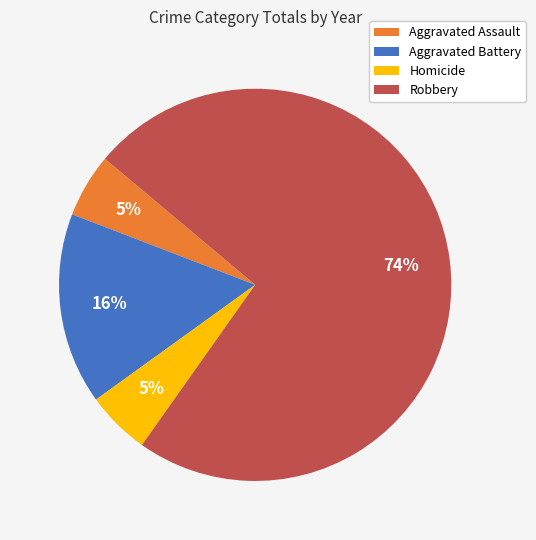

True or false: Robbery accounts for 74% of the total.

True